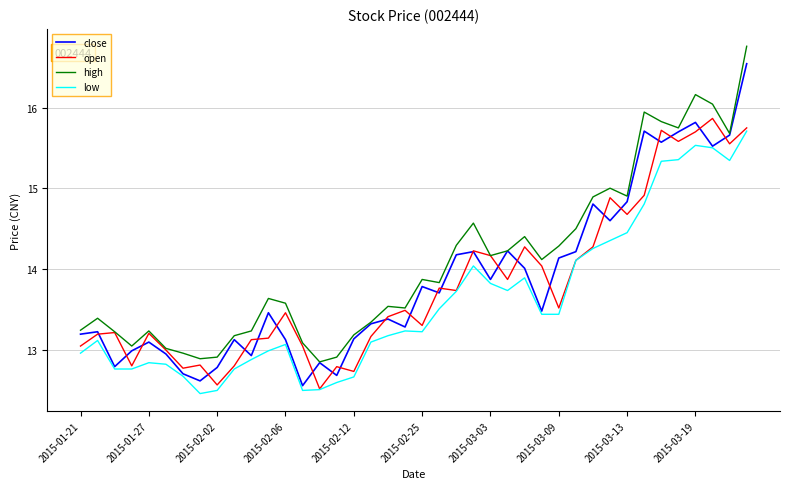

What is the maximum value shown in the chart?

16.8